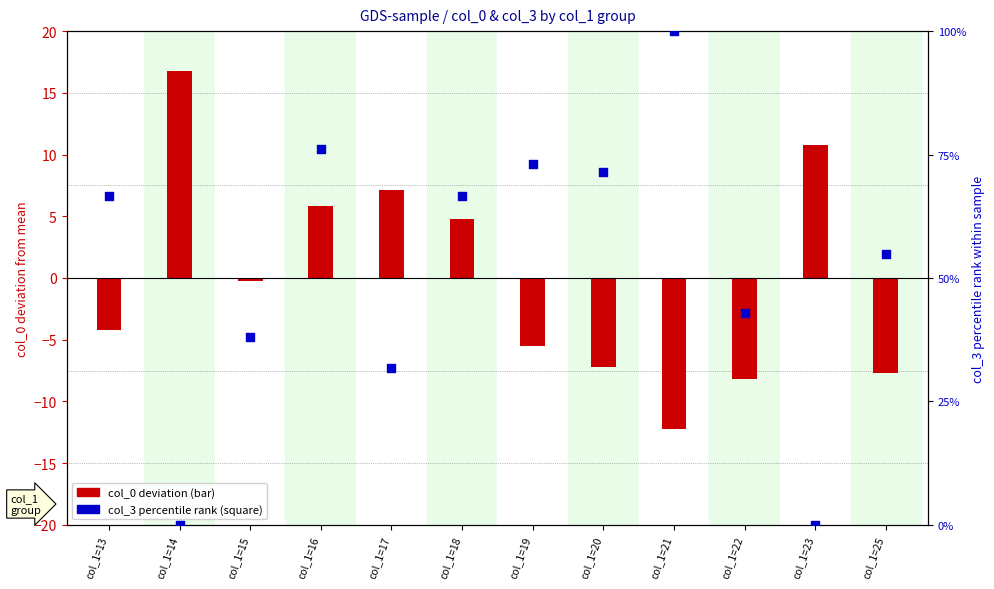

Which series reaches the maximum Y coordinate?

col_3 percentile rank